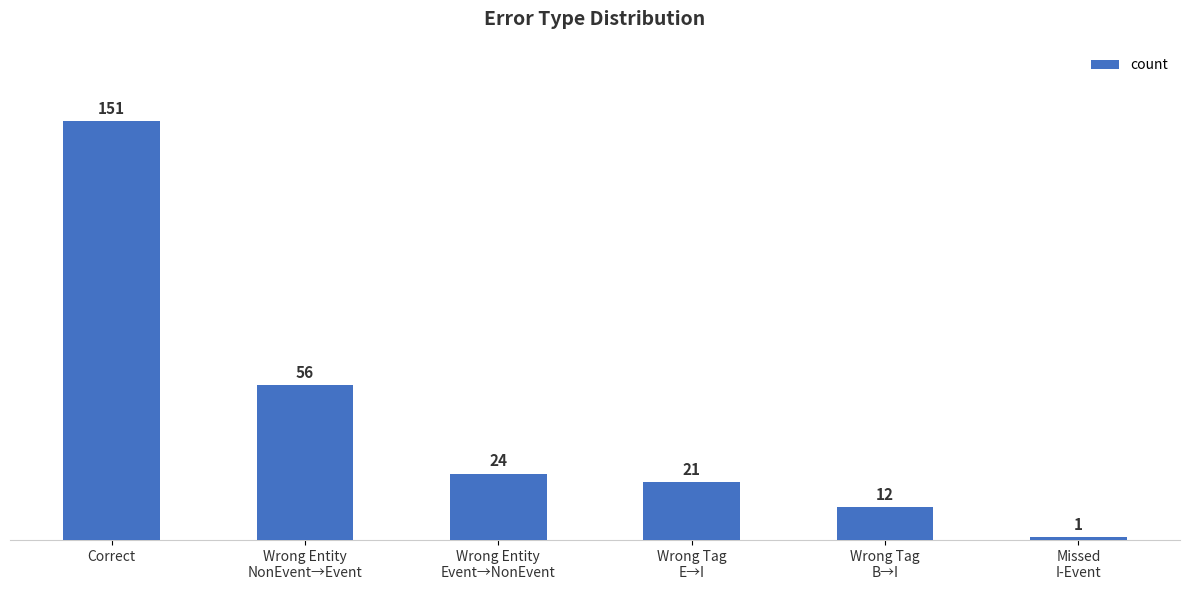

What is the difference between the maximum and minimum values?

150